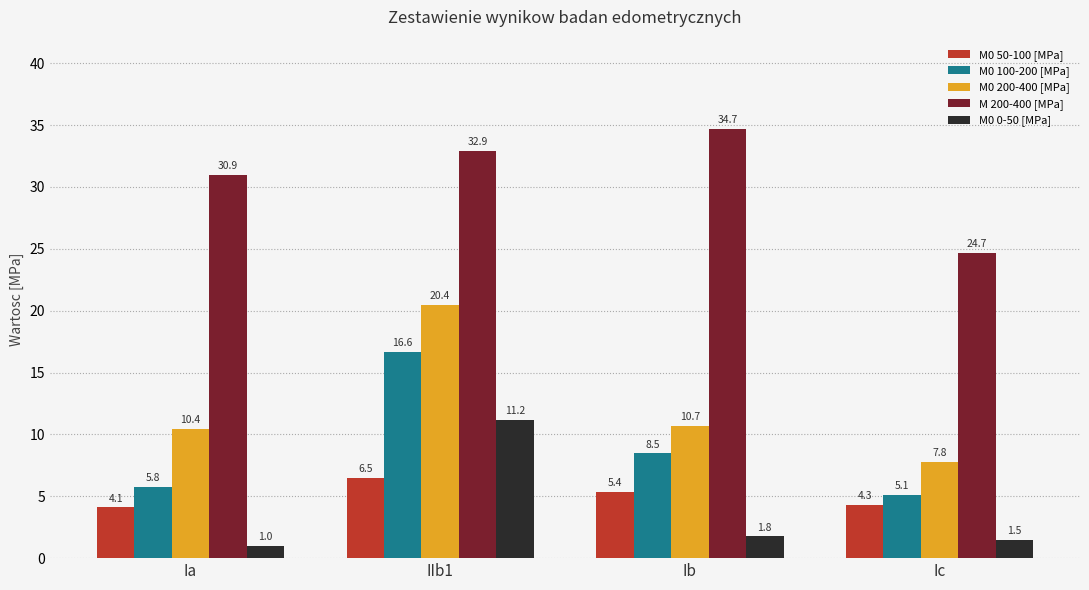

What is the label of the 2nd bar from the left?

IIb1